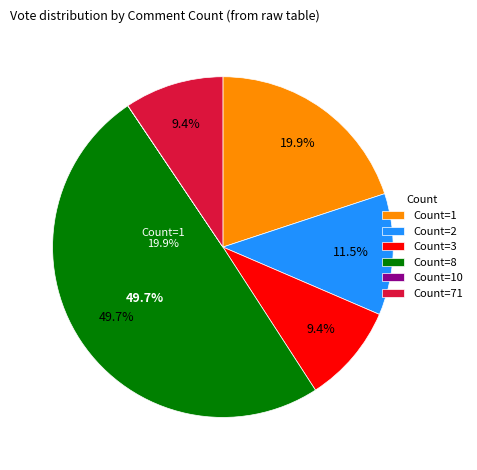

Which category has the smallest portion of the pie?

10